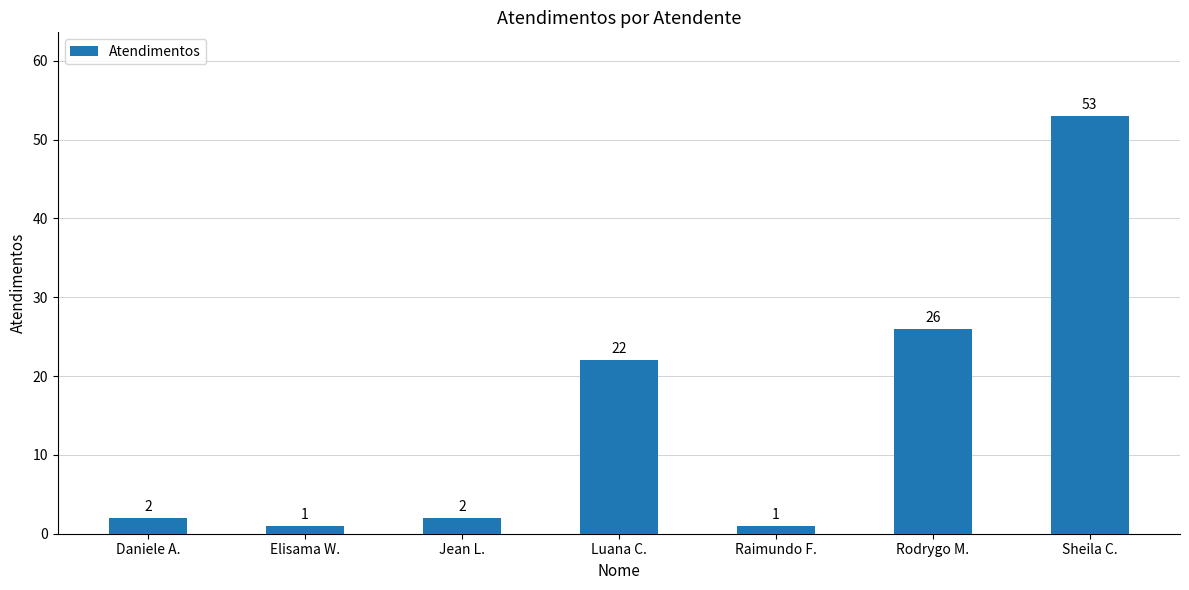

Are the bars grouped side by side (vs. stacked)?

No